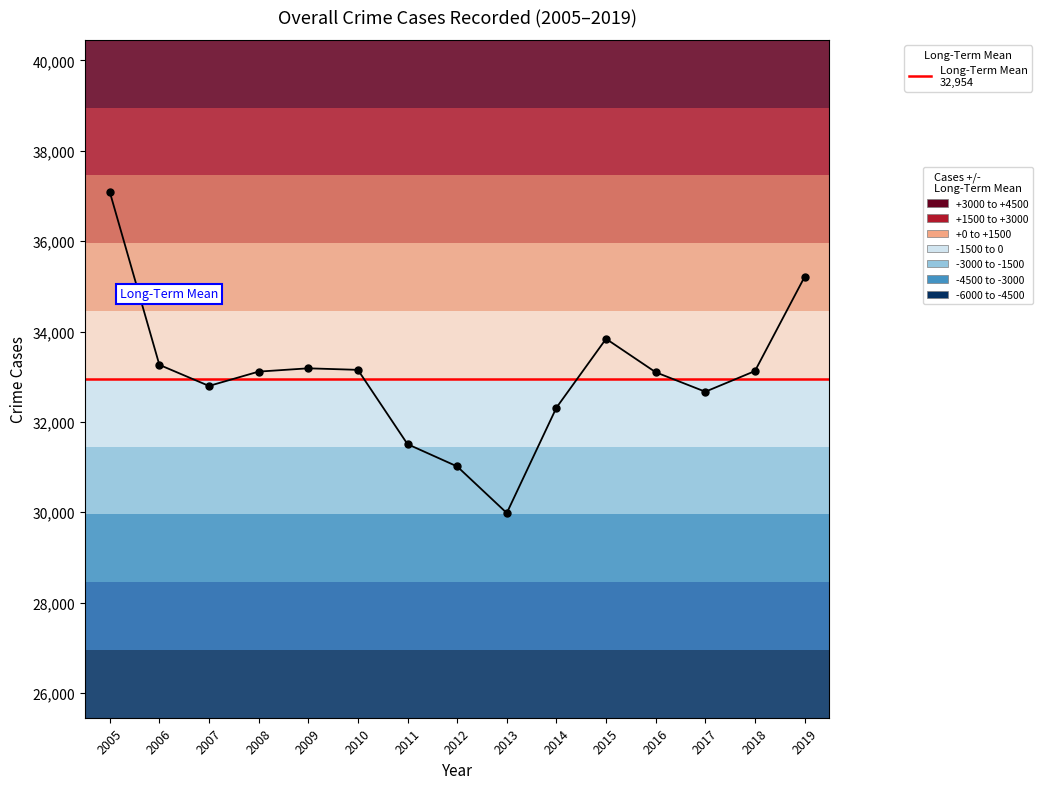

True or false: the data shows 32668 at 2017.

True